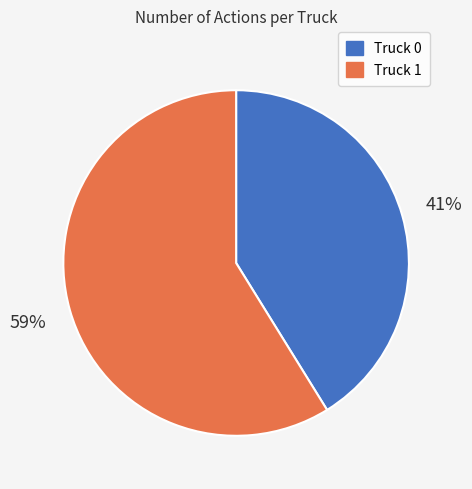

Which slice is the smallest?

Truck 0